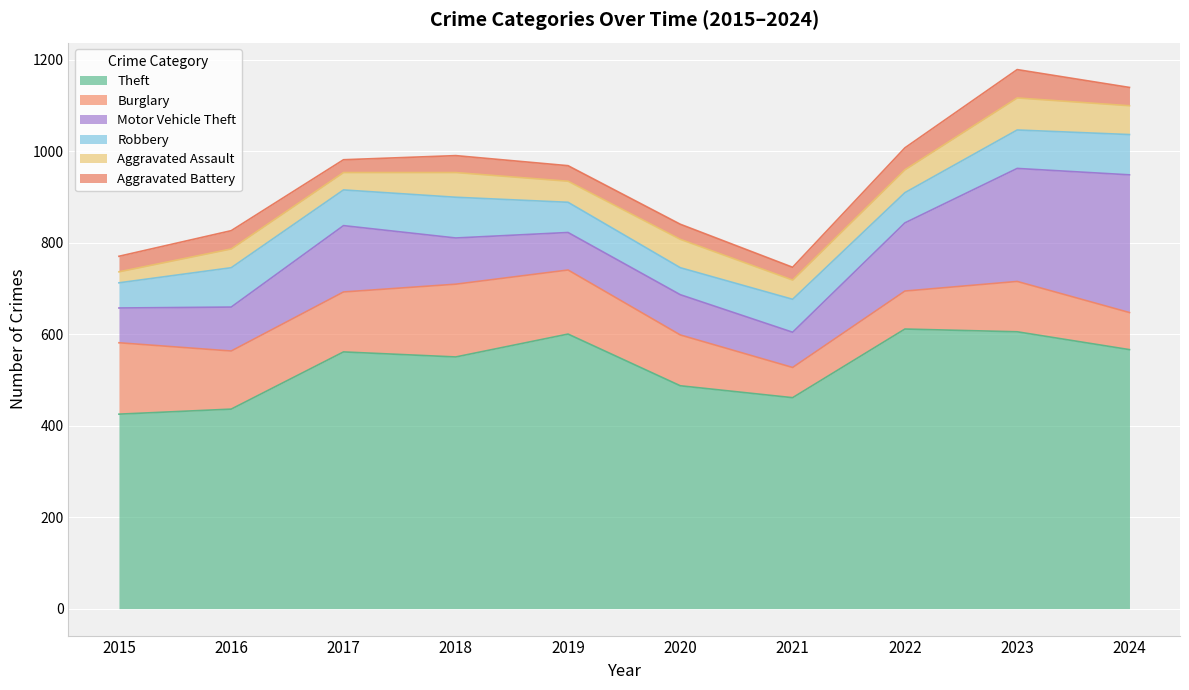

True or false: Robbery and Motor Vehicle Theft cross at least once.

False